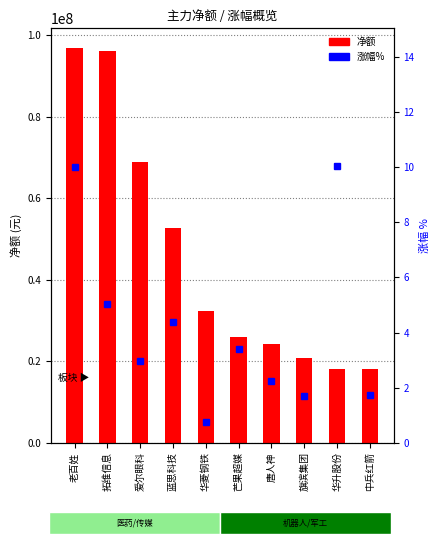

Which series has the largest total across all categories?

净额